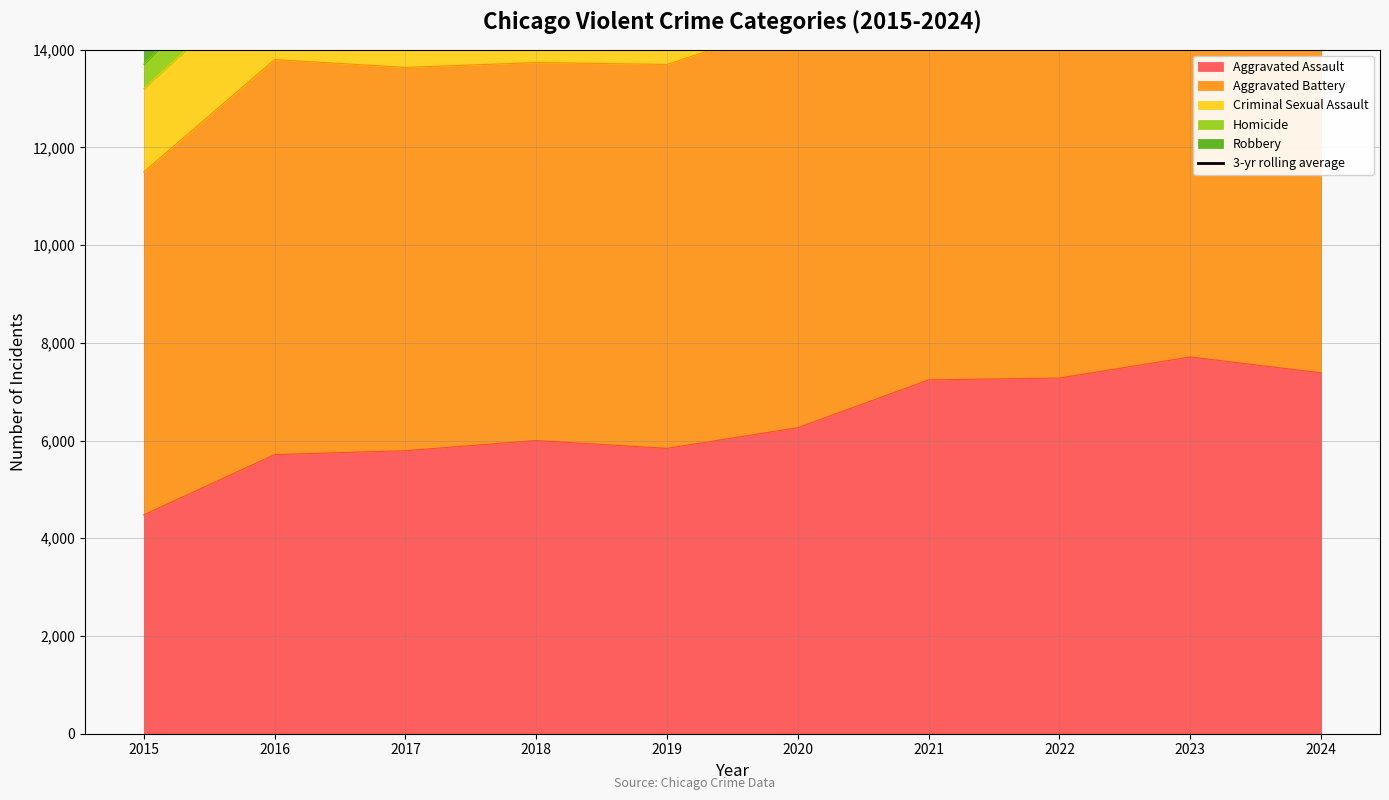

Reading left to right, extract all data points from this chart.

17246.0	26635.7	27538.3	26109.7	24960.3	24964.7	25683.0	27213.7	27087.7	18331.3